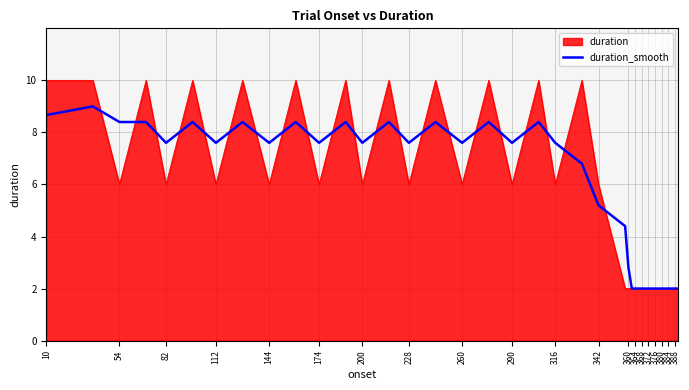

Which series has the widest spread of values?

duration